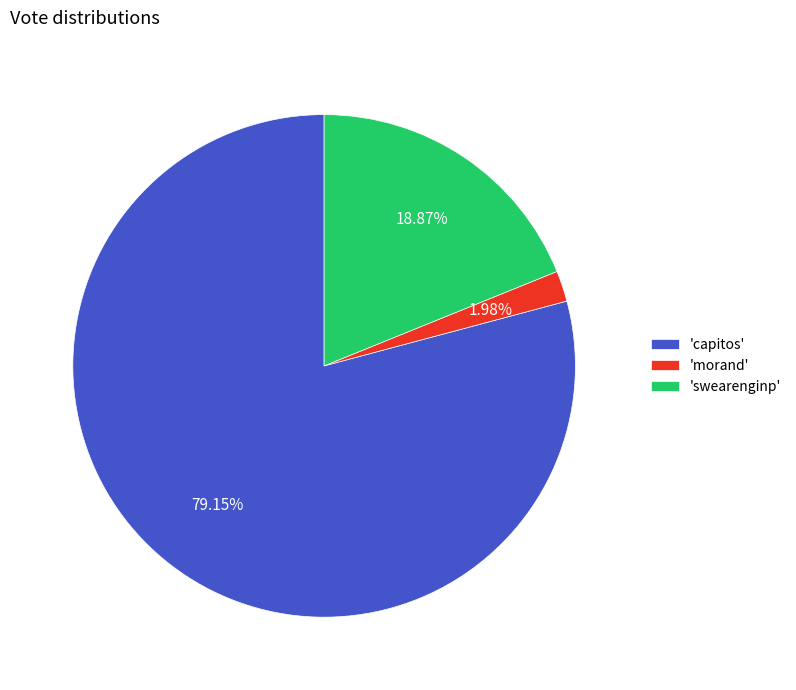

To the nearest percent, what is the difference between the largest and smallest slice percentages?

77%